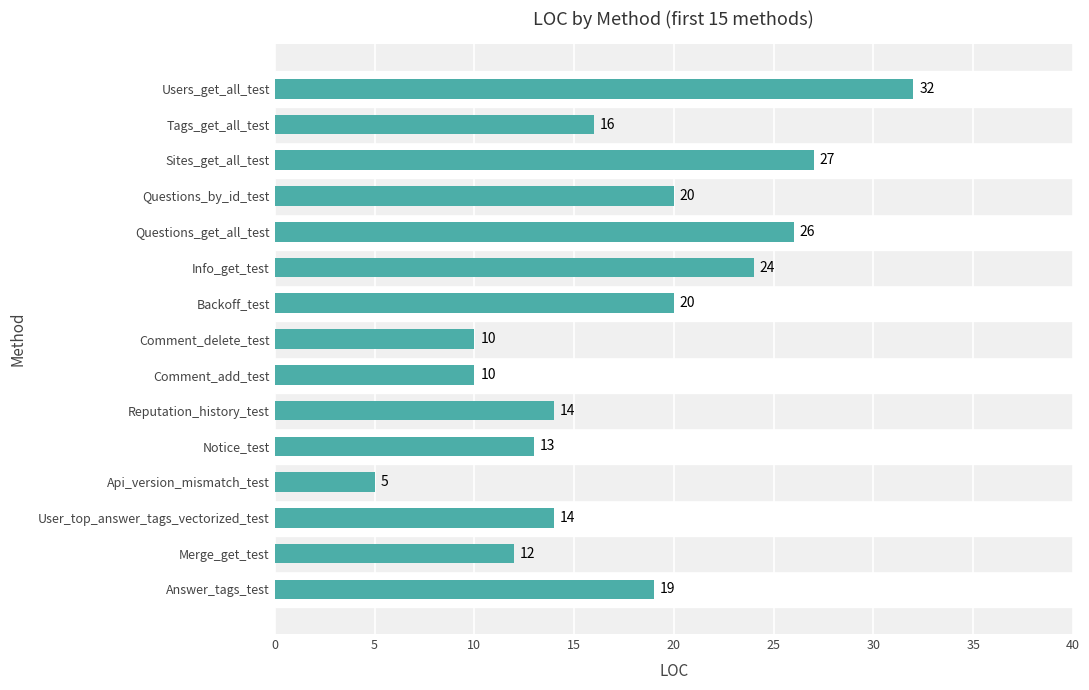

What is the smallest value displayed?

5